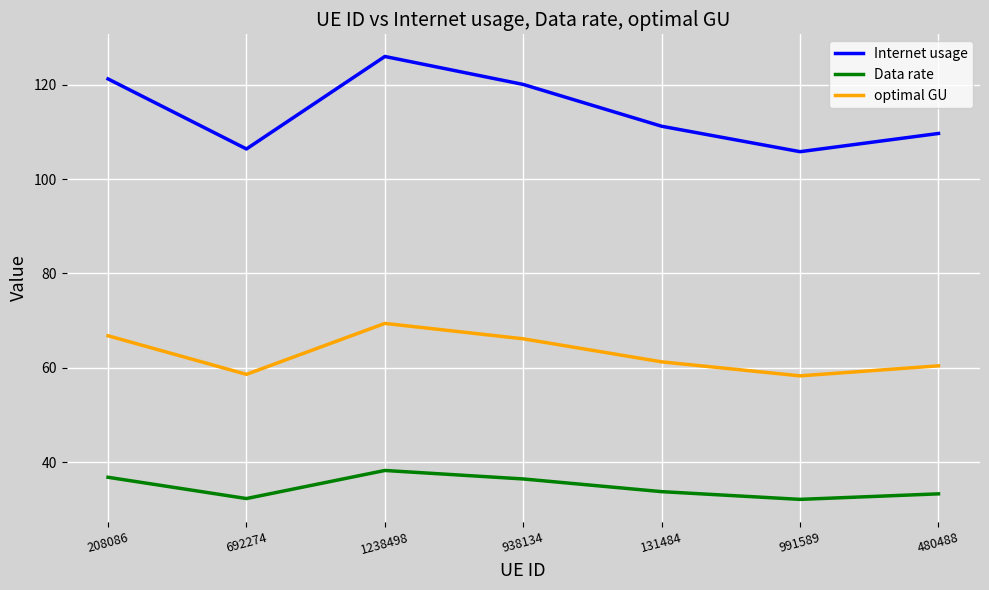

What are all the series names shown in the legend?

Internet usage, Data rate, optimal GU